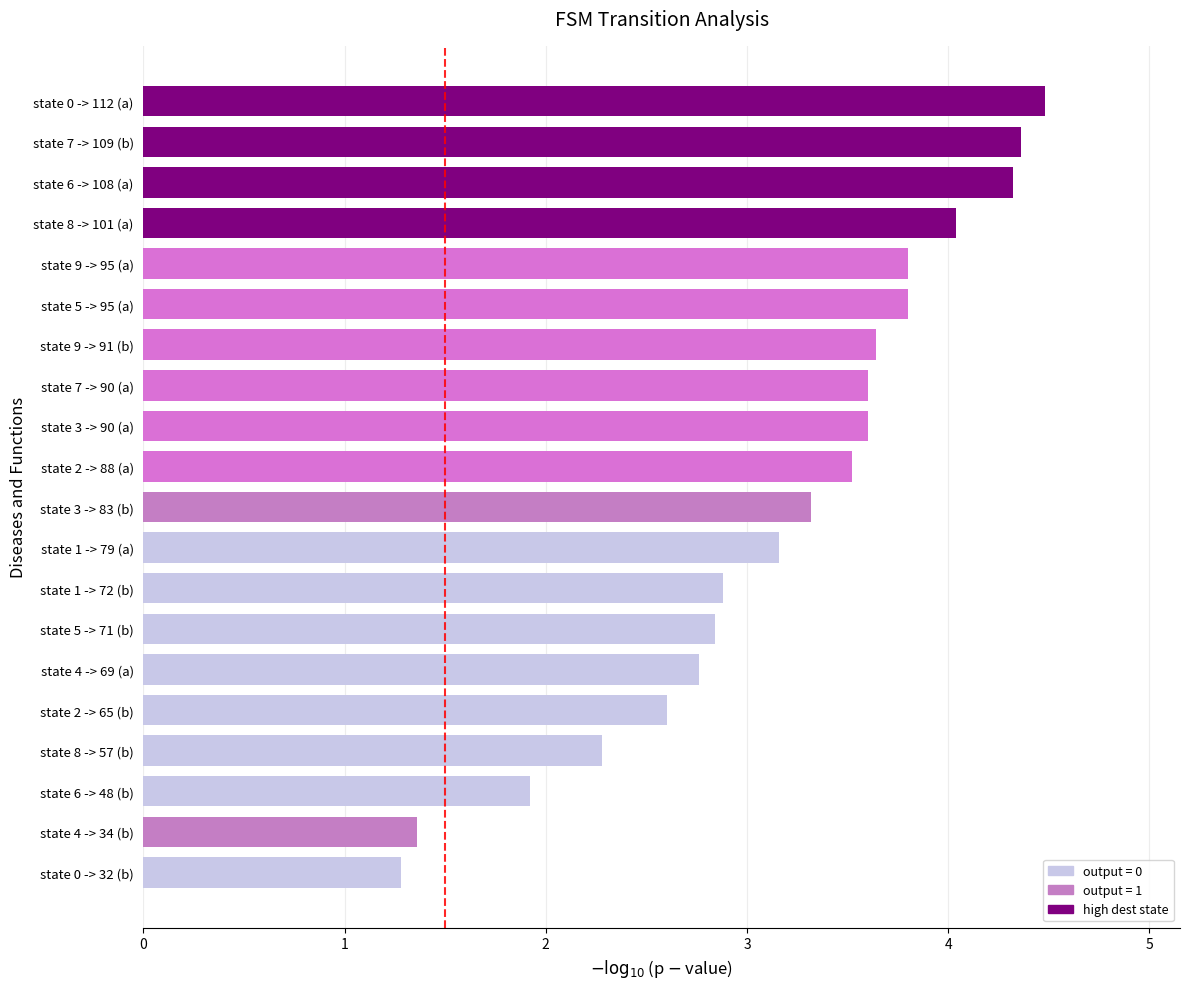

Between state 3 -> 83 (b) and state 7 -> 90 (a), which is larger?

state 7 -> 90 (a)